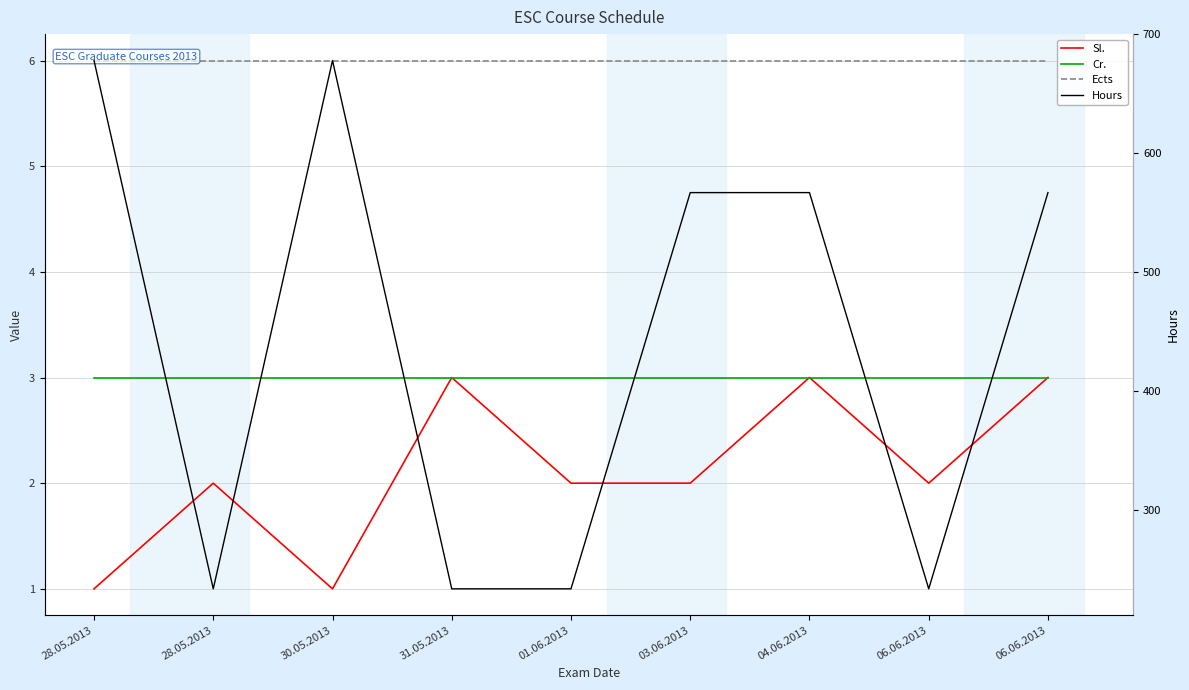

Rank the series by their maximum value, from highest to lowest.

Hours, Ects, Sl., Cr.